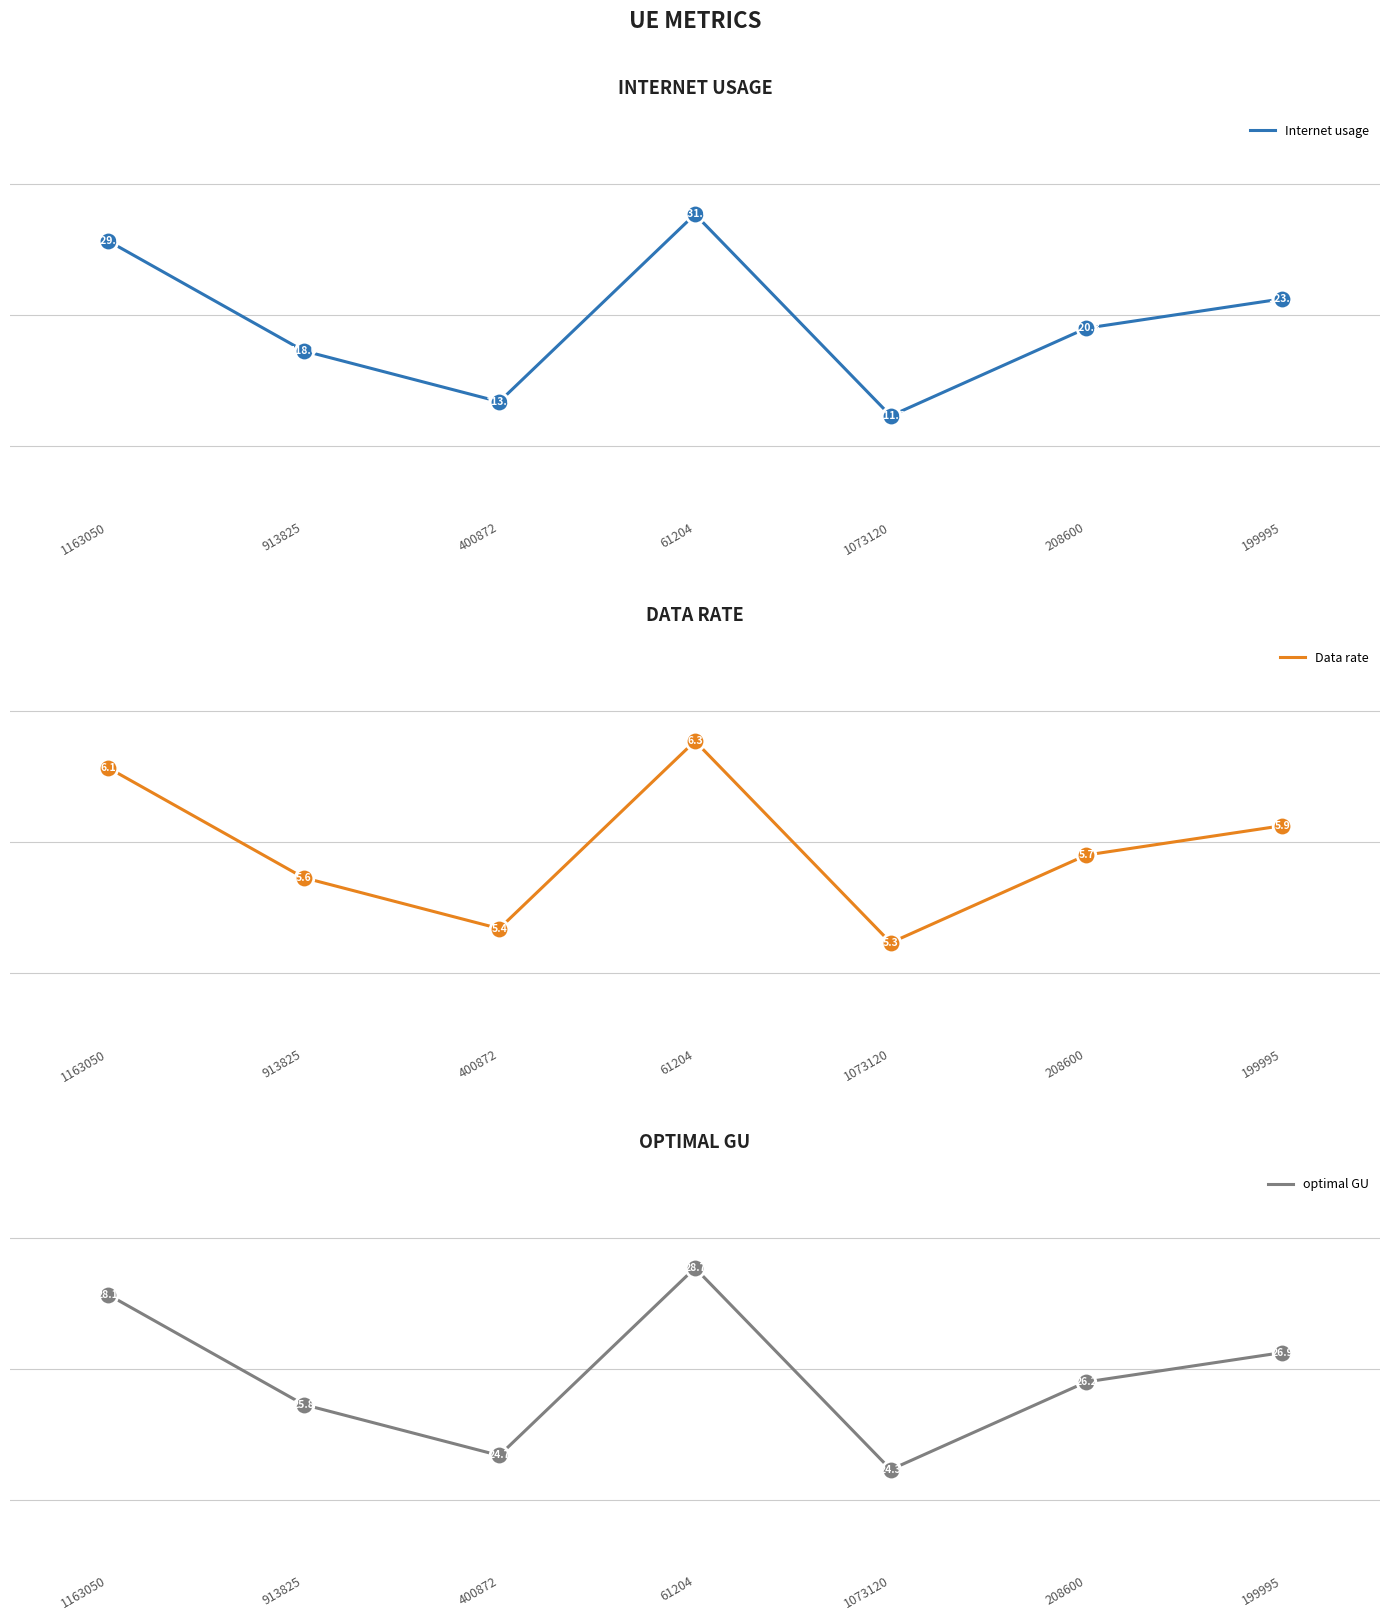

Is the value of Data rate at 1073120 greater than the value of optimal GU at 400872?

No